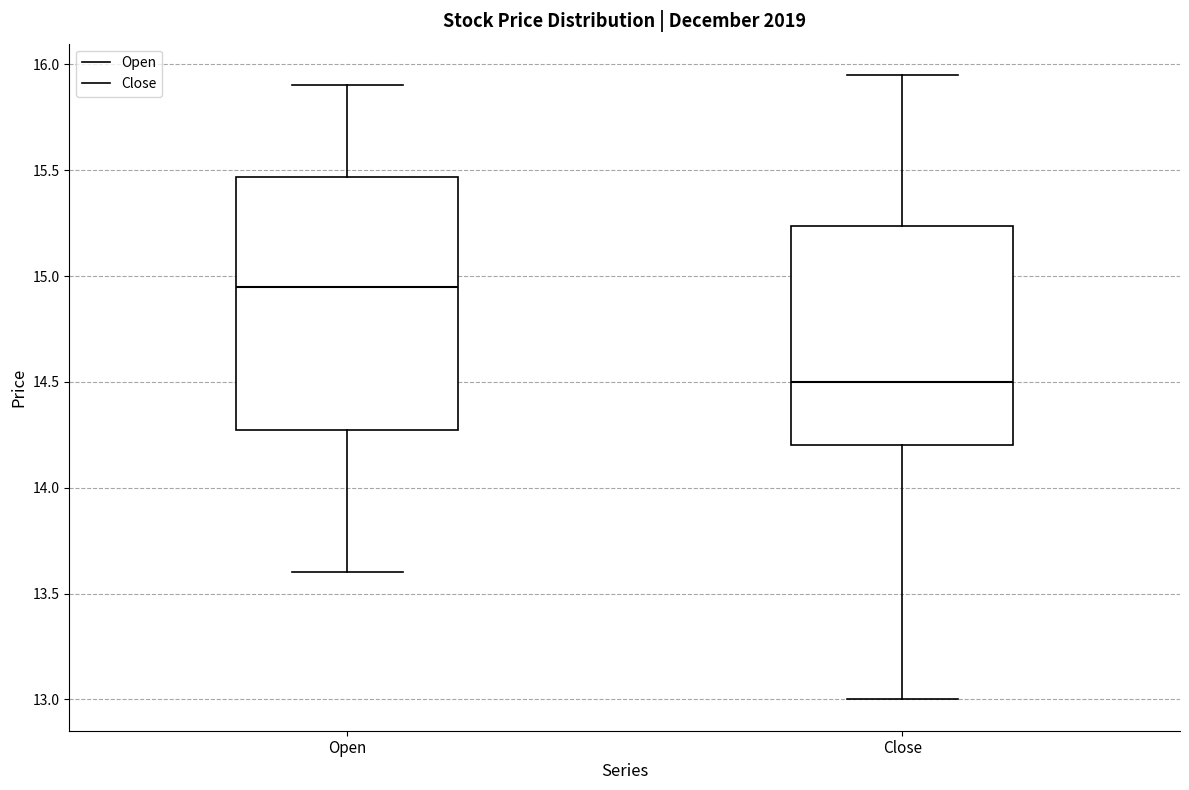

Reading left to right, transcribe this box plot: for each box, give where its median line is, the range the box spans, and where its two whiskers end, as read against the y-axis. The values are not printed on the chart, so give them approximately, as read against the axis.

Open: median 14.95, box 14.30 to 15.45, whiskers 13.60 to 15.90
Close: median 14.50, box 14.20 to 15.25, whiskers 13.00 to 15.95